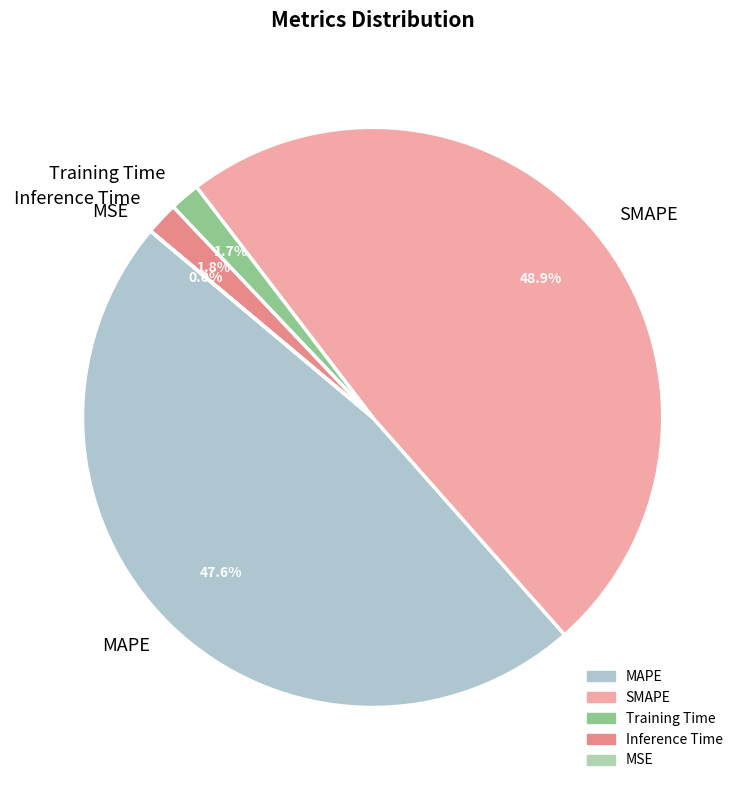

To the nearest percent, what is the combined percentage of Inference Time and SMAPE?

51%